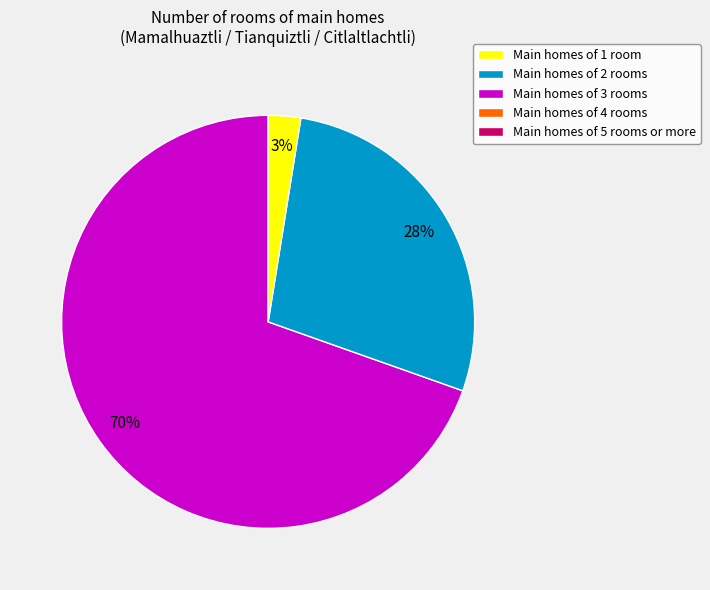

Does any single category account for the majority?

Yes